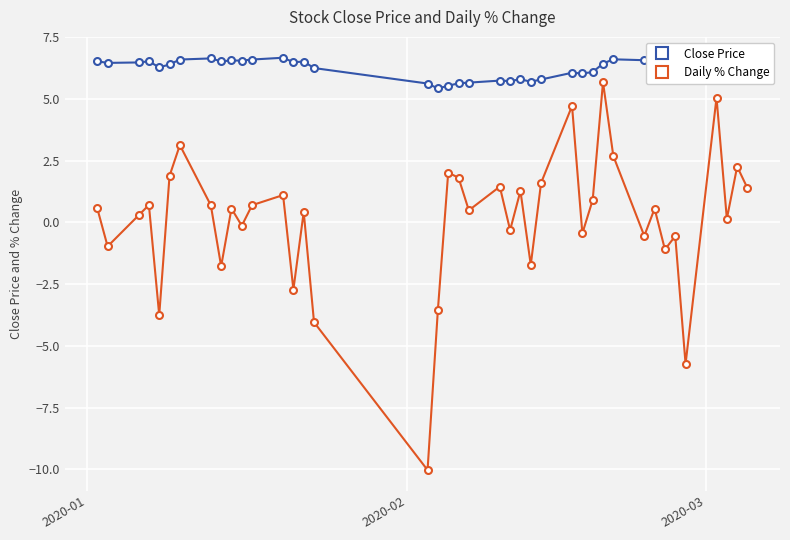

What is the maximum value for Daily % Change?

5.7